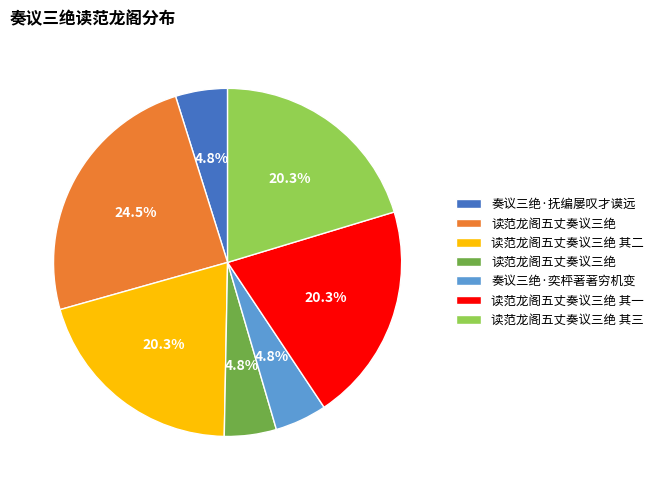

Is there any slice that represents more than half of the pie?

No